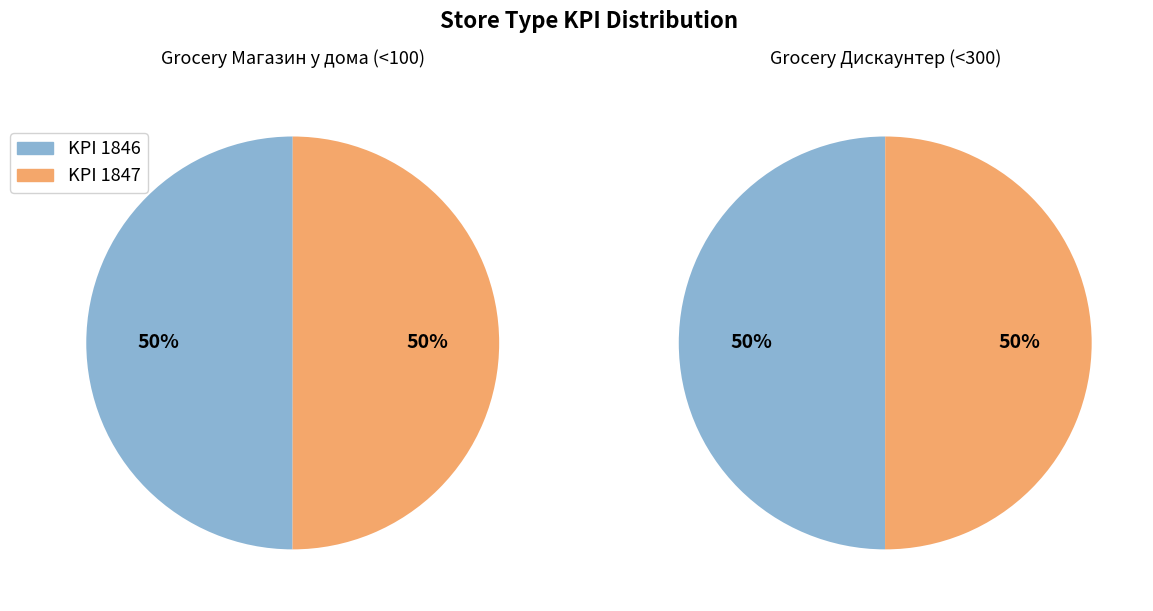

How many segments does this pie chart have?

2